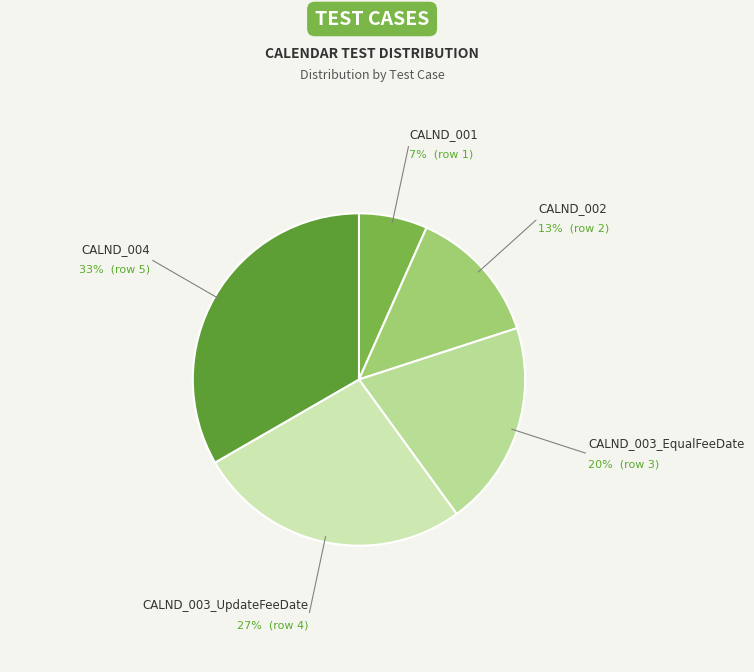

The CALND_004 slice represents 33% of the pie. True or false?

True